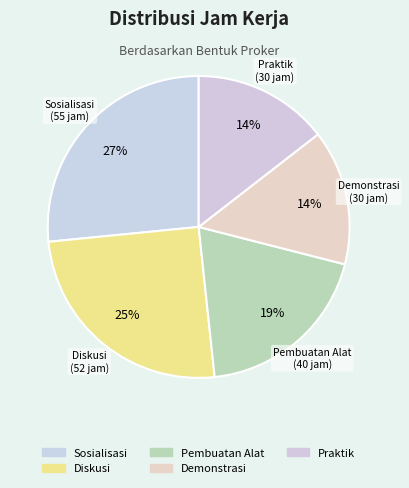

How many segments does this pie chart have?

5